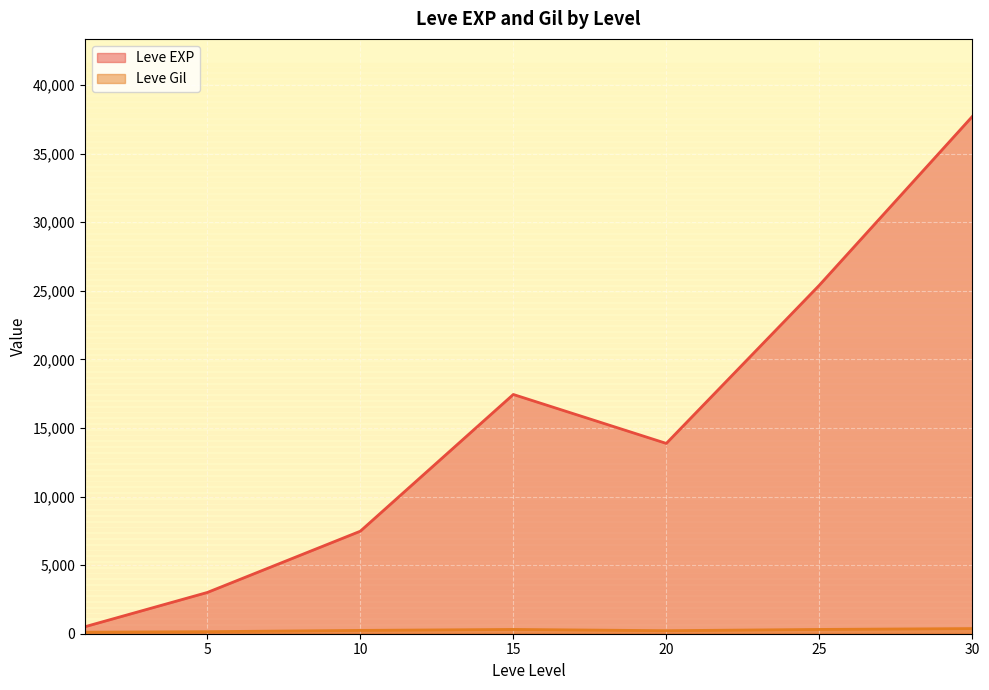

What is the total value across all series at 15?

17757.0